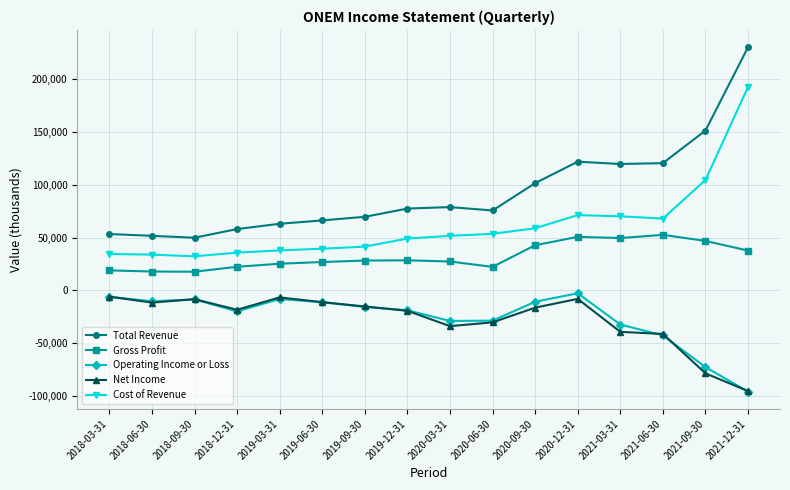

The Cost of Revenue series shows 33229 at 2021-03-31. True or false?

False